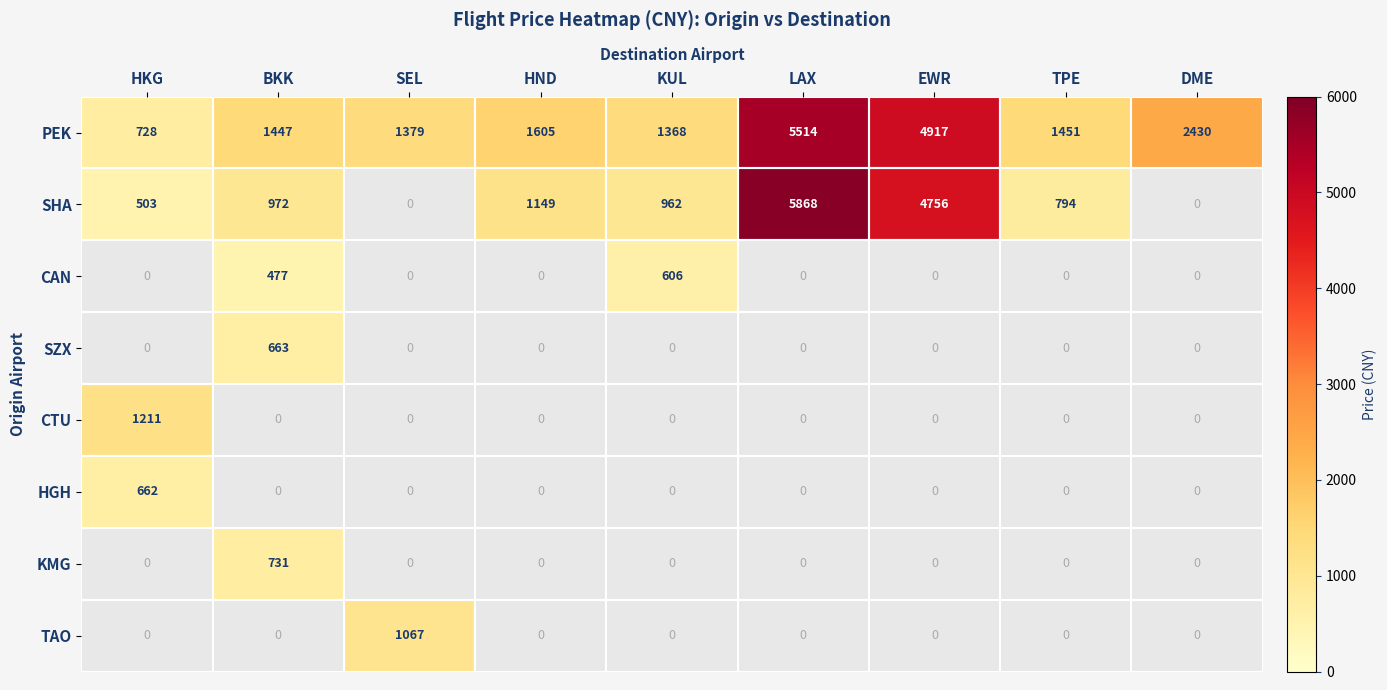

What is the approximate value of PEK at HND, to the nearest 100?

1600